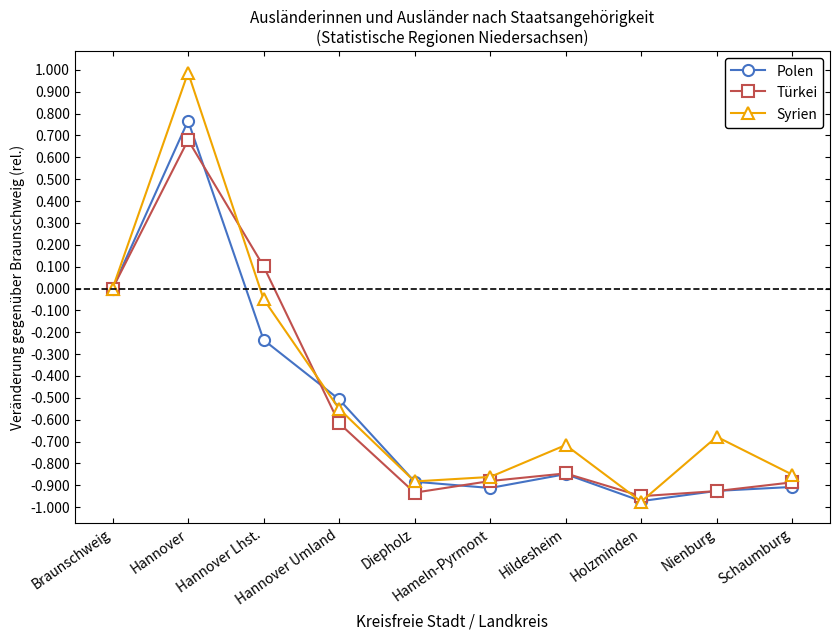

How many data points does each series have?

10